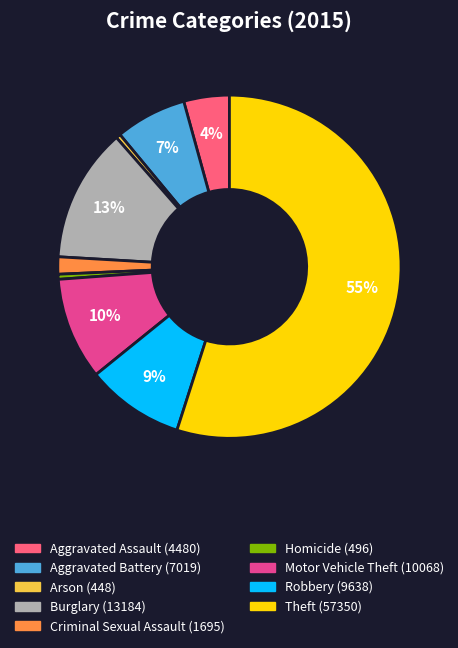

Does Arson represent more than half of the total?

No